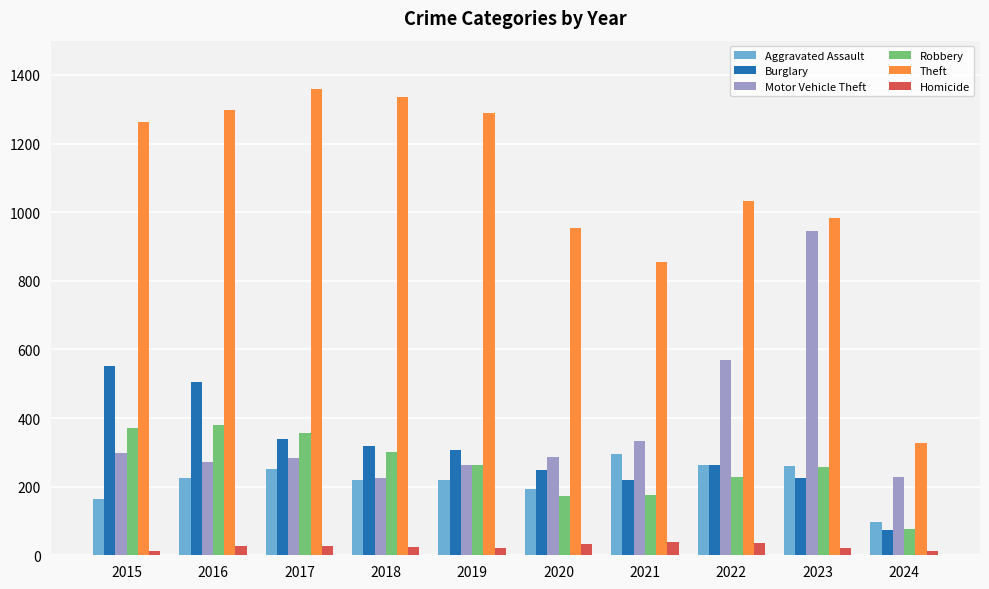

What is the difference between the second highest and minimum values in the Aggravated Assault series?

166